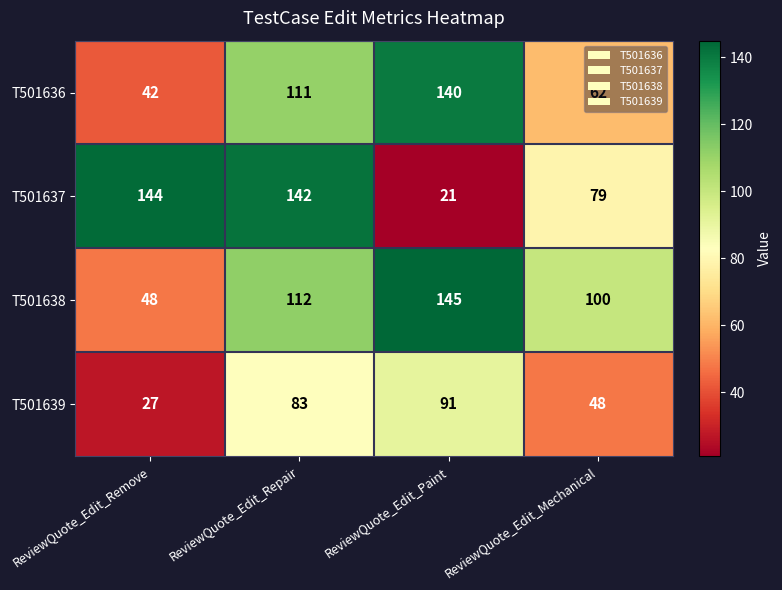

Which series has the widest spread of values?

T501637